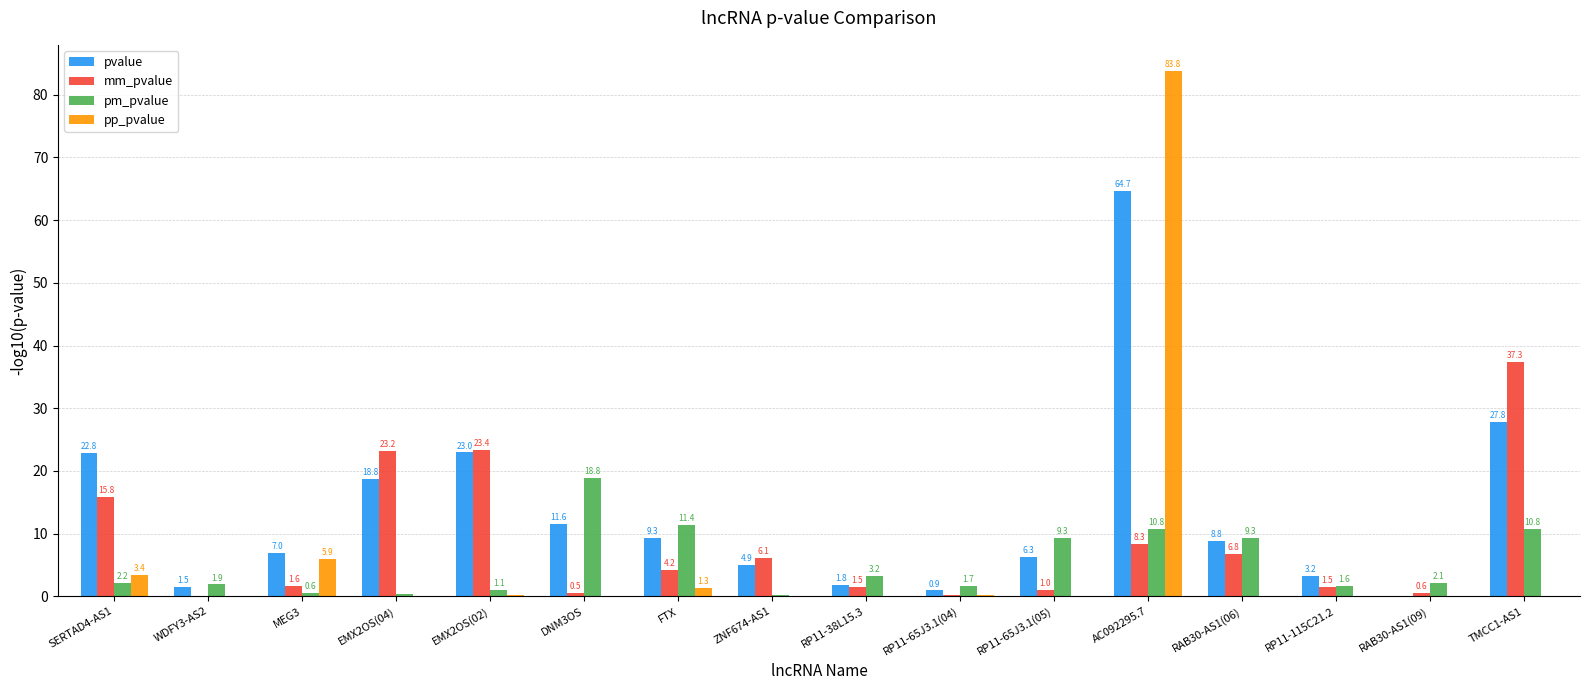

What is the greatest value displayed?

83.8